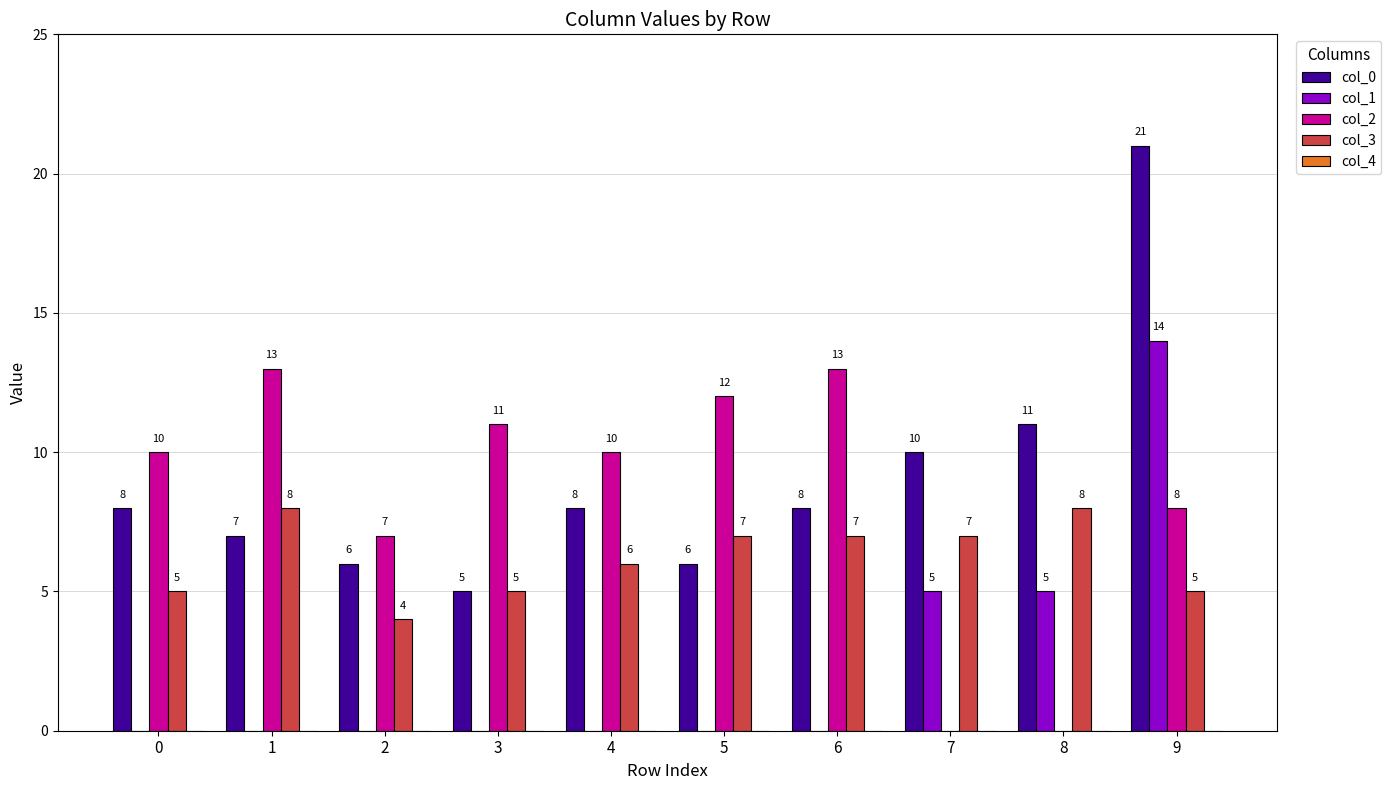

Count the number of data series in this chart.

4